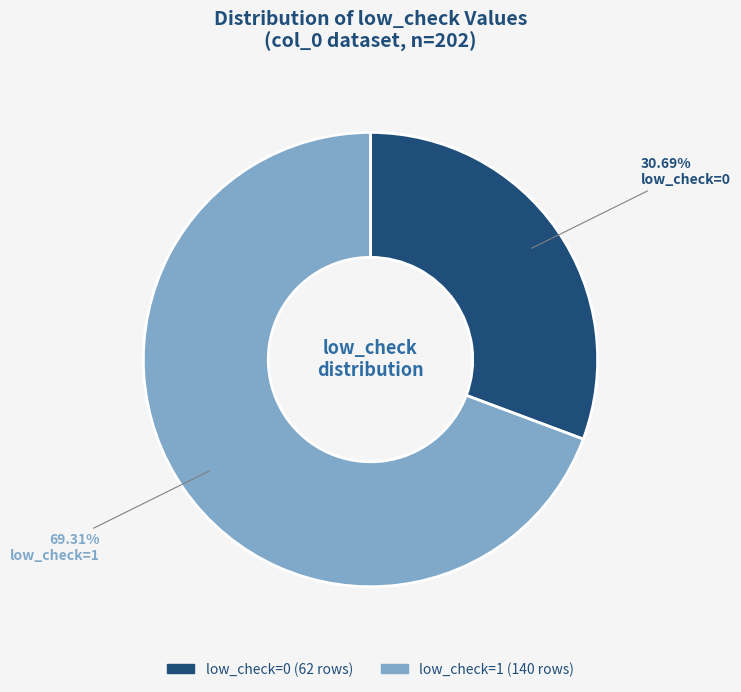

Which slice is the smallest?

low_check=0